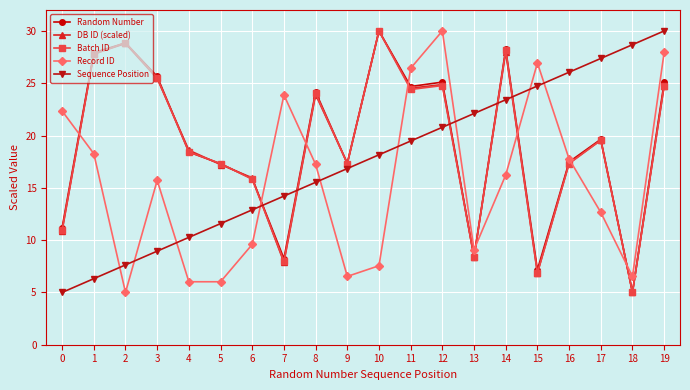

How many lines are shown in the chart?

5